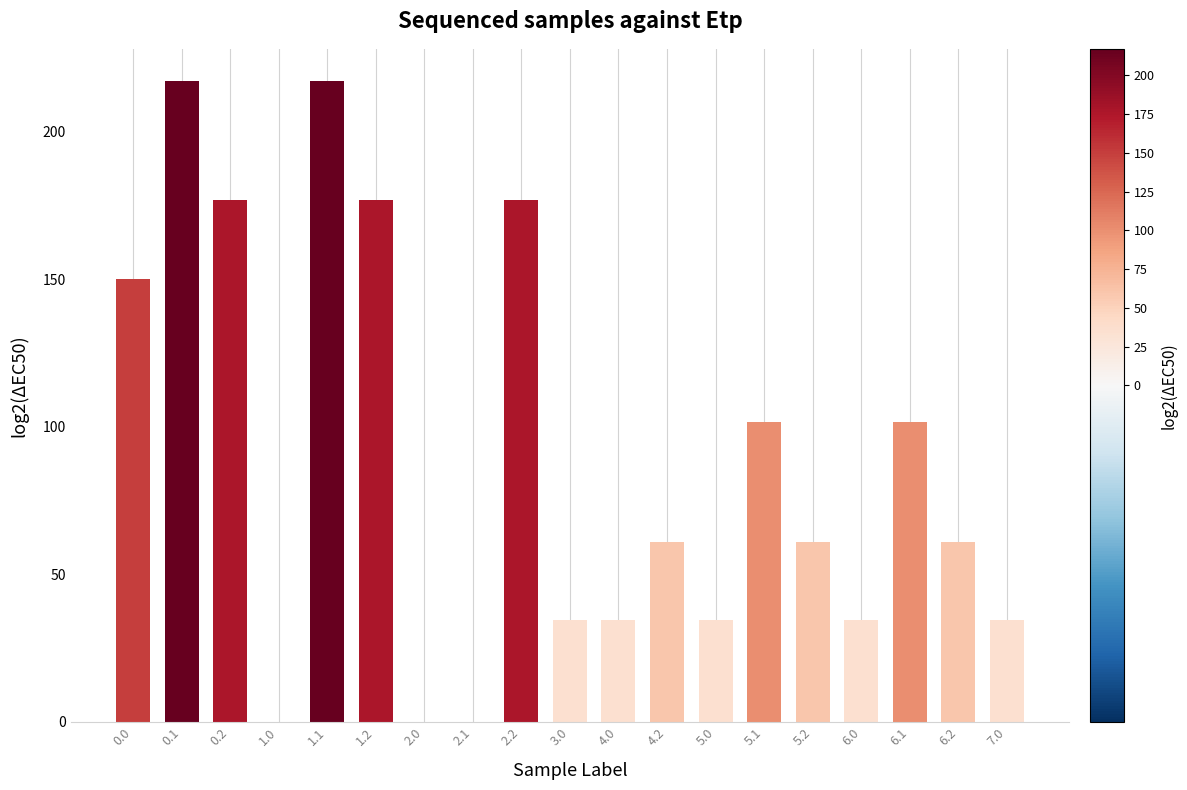

What is the change in value from 6.2 to 7.0?

-26.6